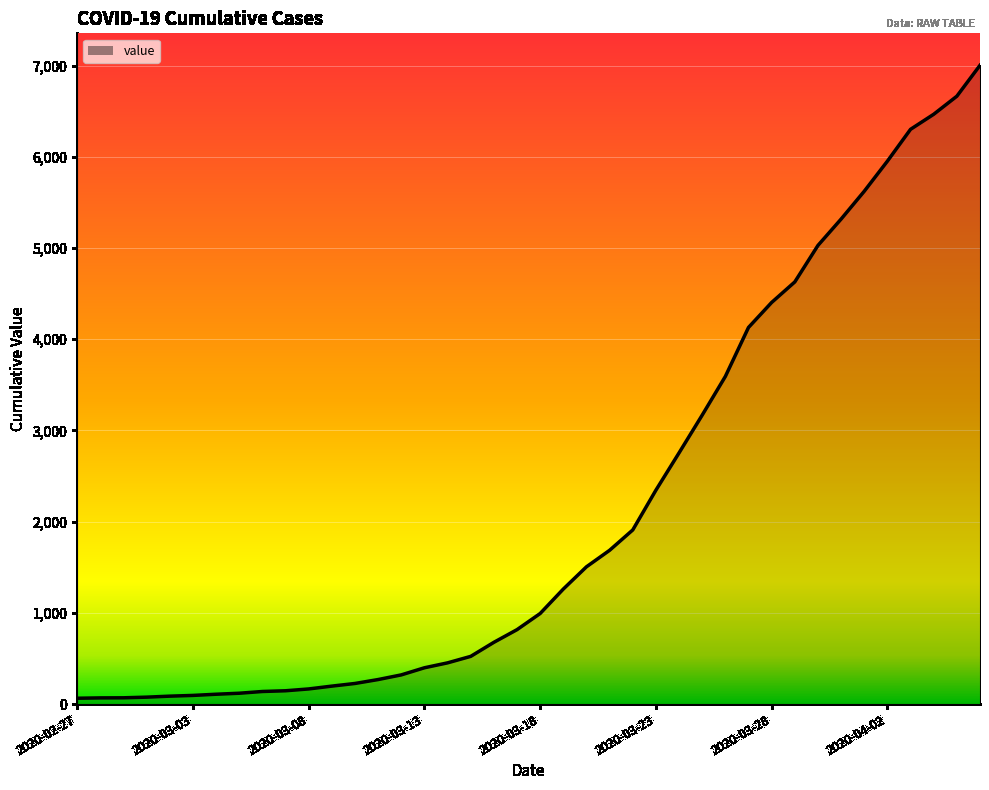

What is the difference between the maximum and minimum values?

6939